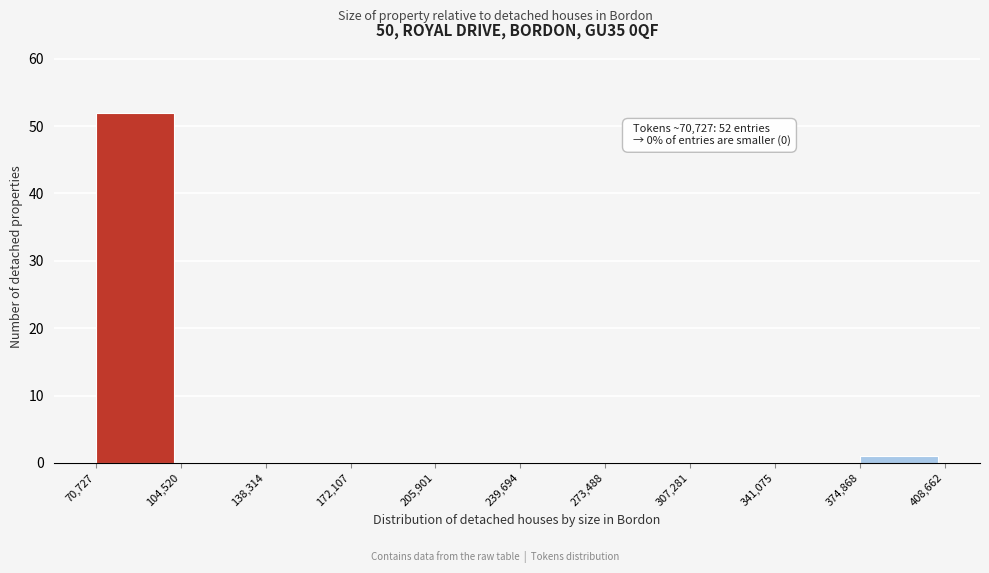

Which range on the x-axis has the tallest bar?

70,727 to 104,520